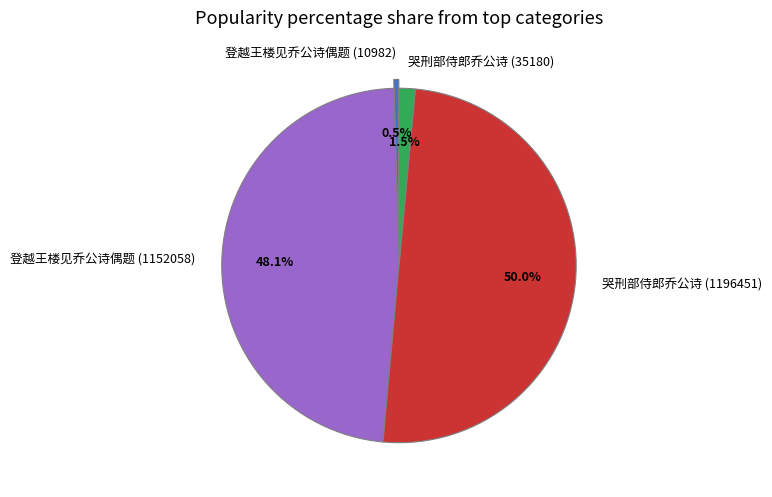

Is it true that 登越王楼见乔公诗偶题 (1152058) is 48% of the pie?

True